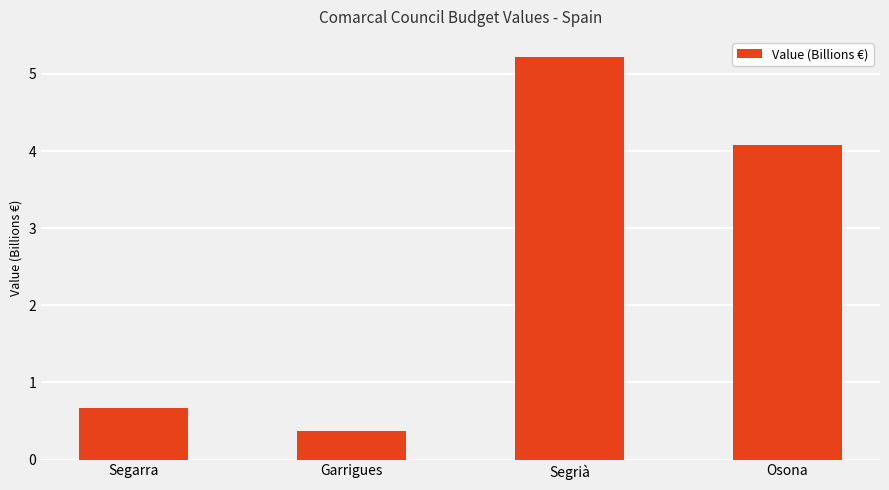

What is the approximate value at Segrià?

5.2